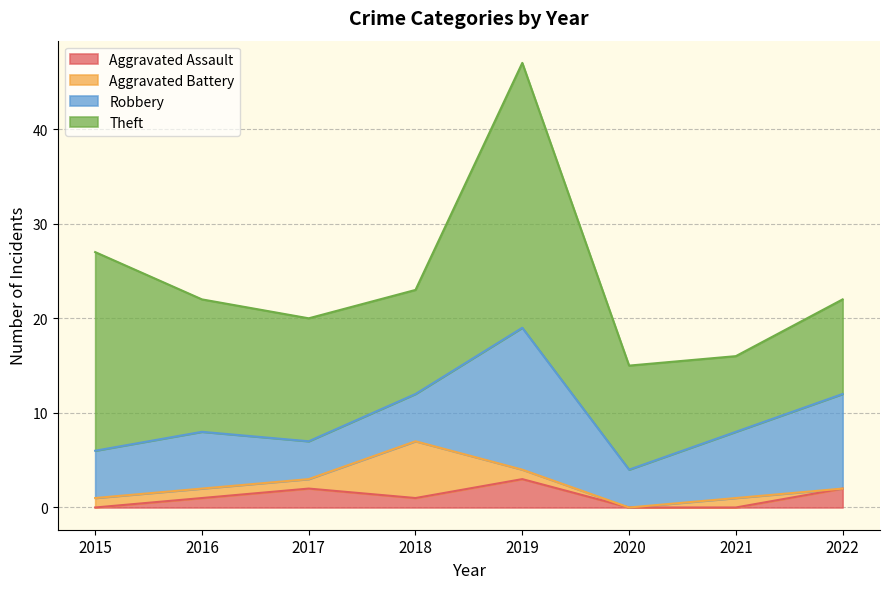

How many values in the Aggravated Battery series are below 1?

2